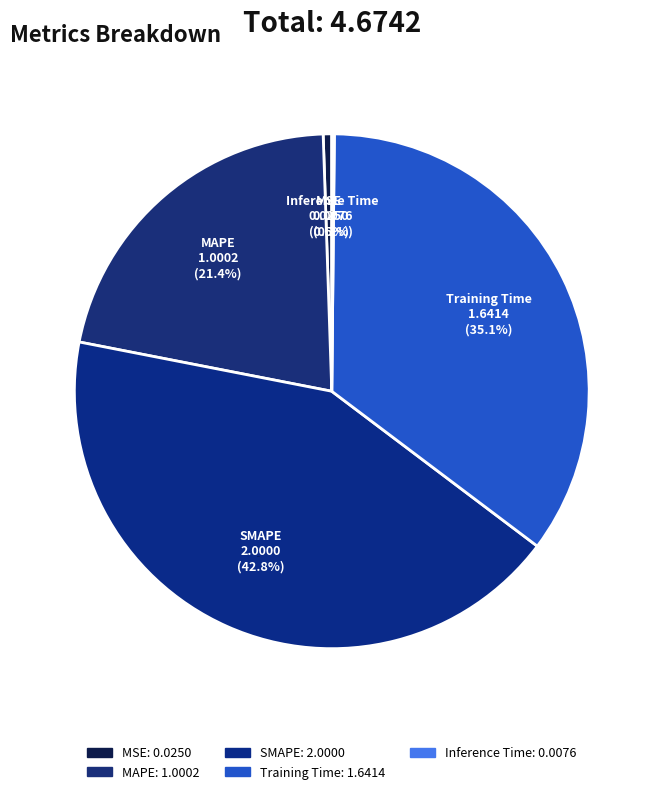

Approximately how many times larger is the value at Training Time compared to SMAPE?

0.8